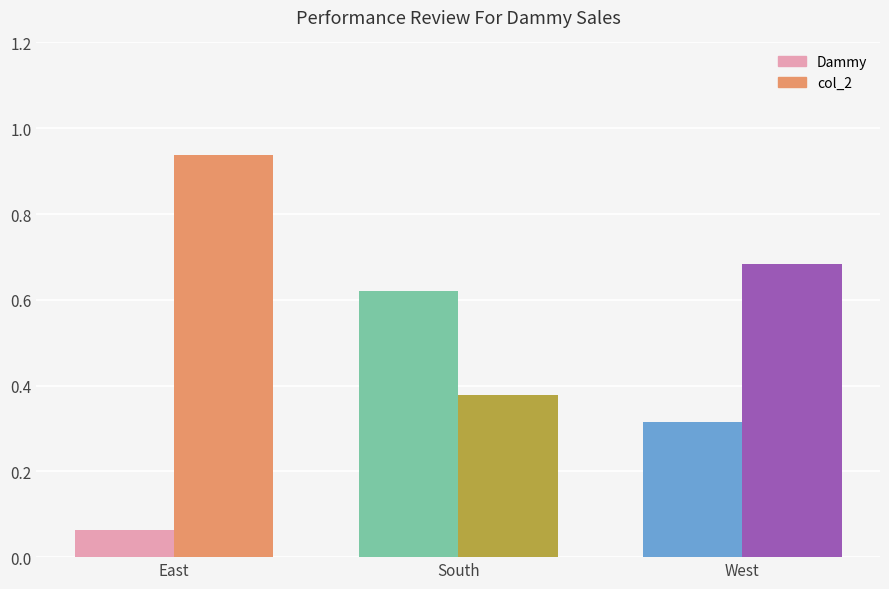

What is the smallest value displayed?

0.1